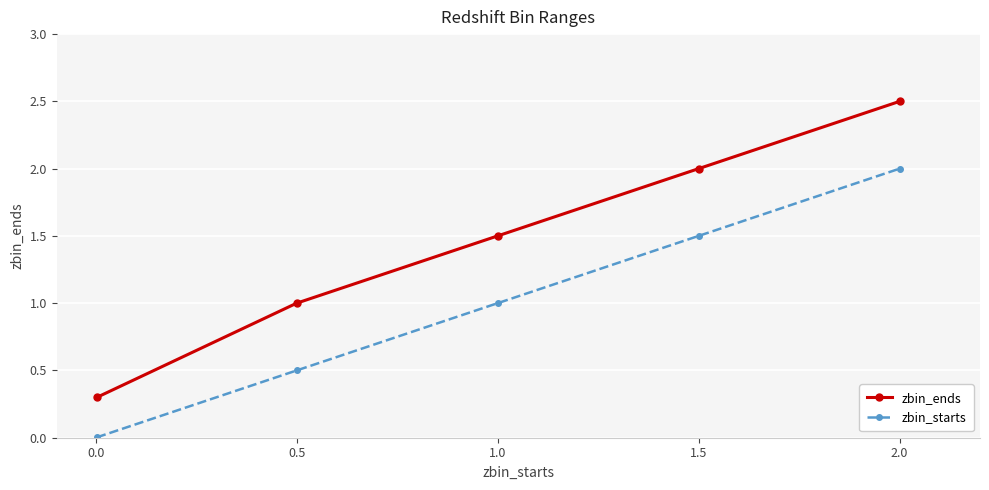

What is the value of the zbin_ends point at the 4th from the left?

2.0